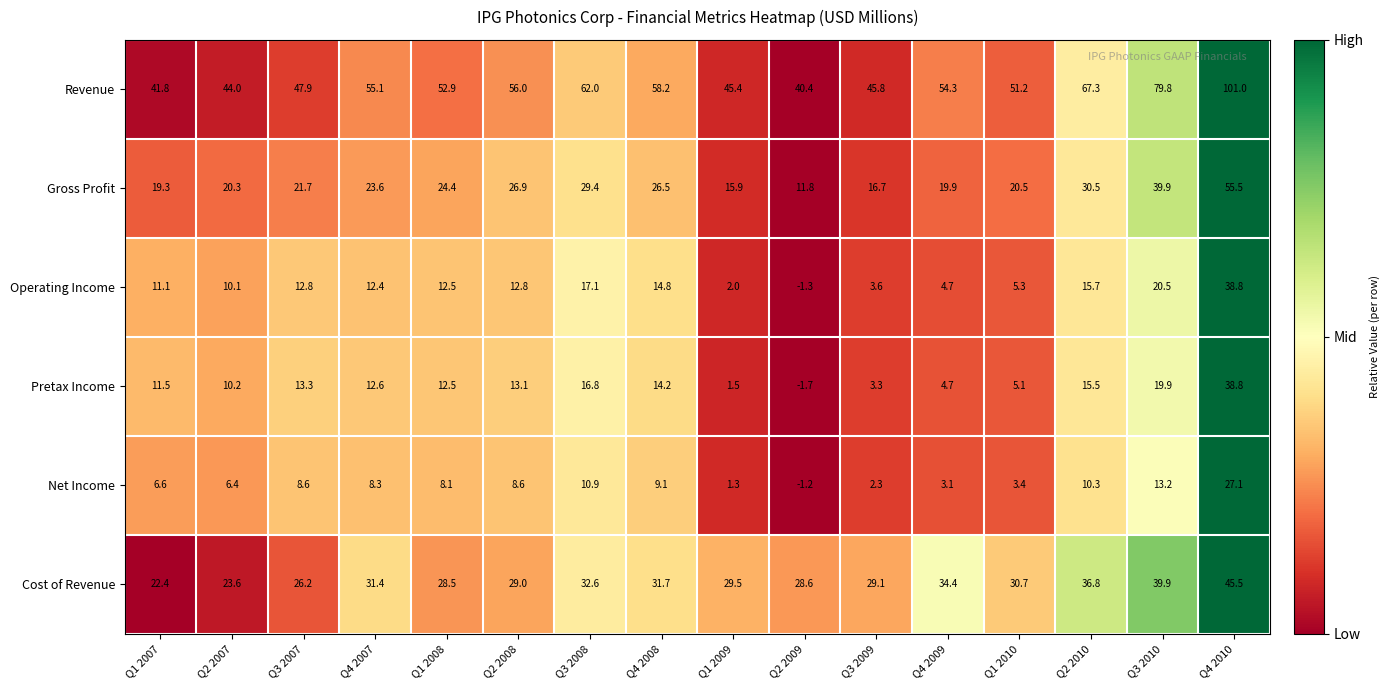

Which label corresponds to the smallest value in the chart?

Q2 2009